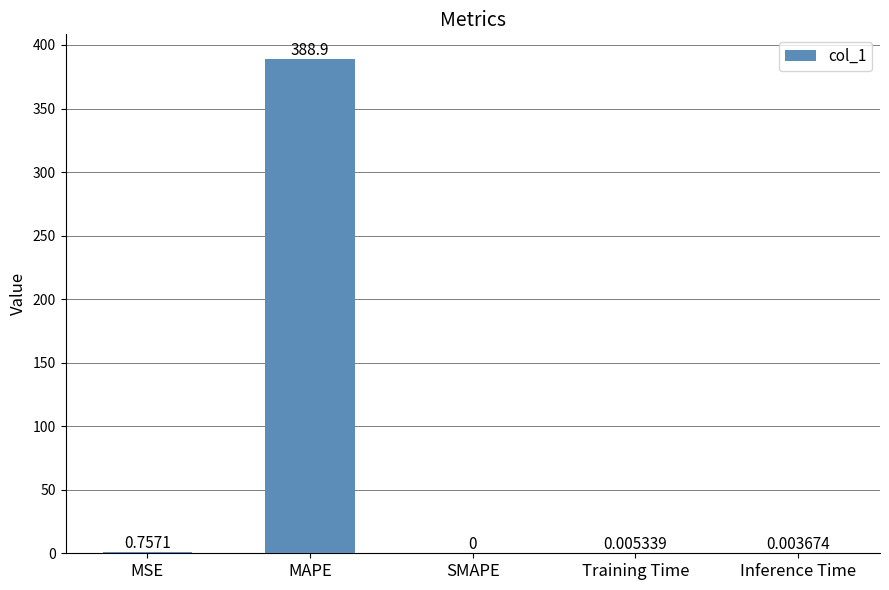

Is it true that the value at MAPE is 388.9?

True